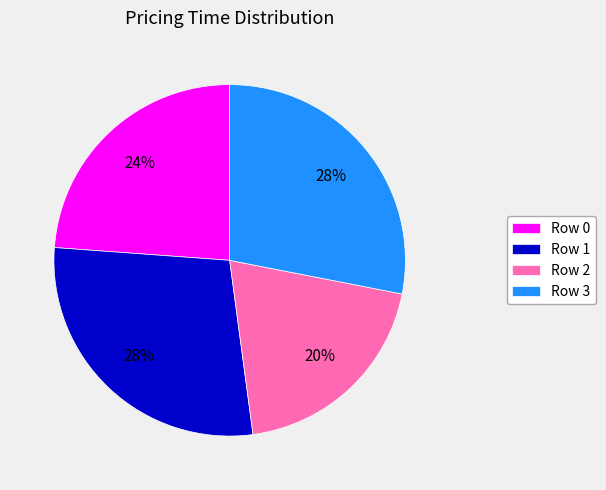

True or false: Row 0 accounts for 24% of the total.

True